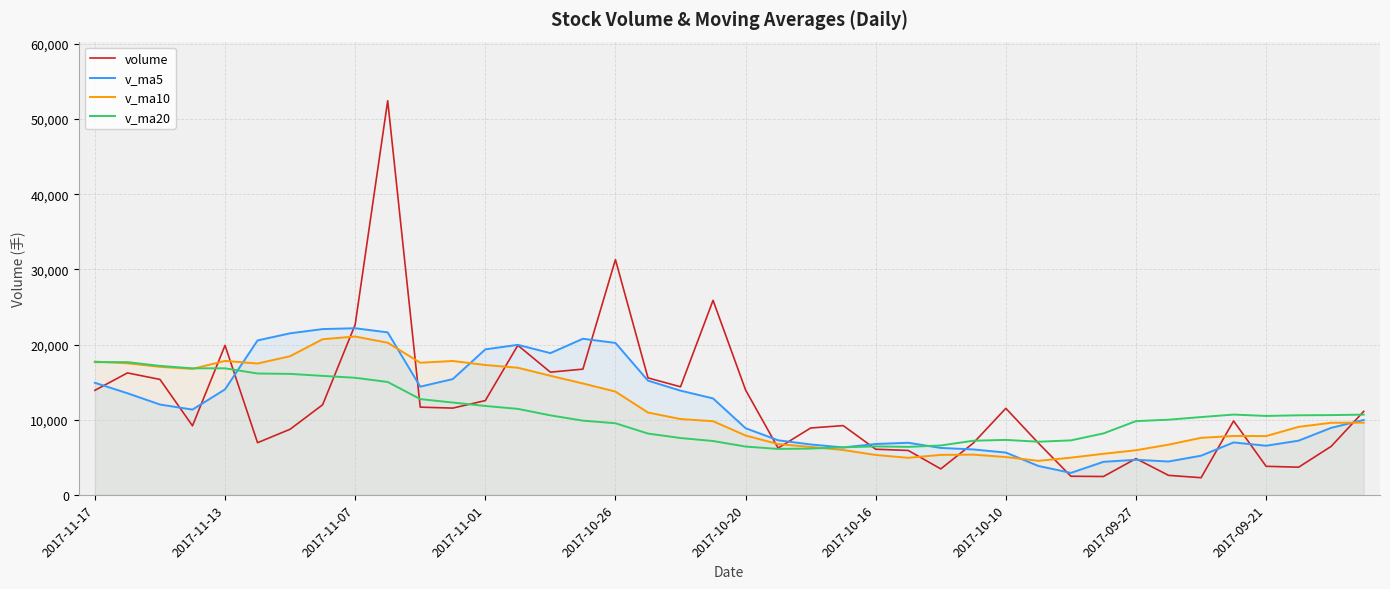

How many categories are shown in the chart?

40